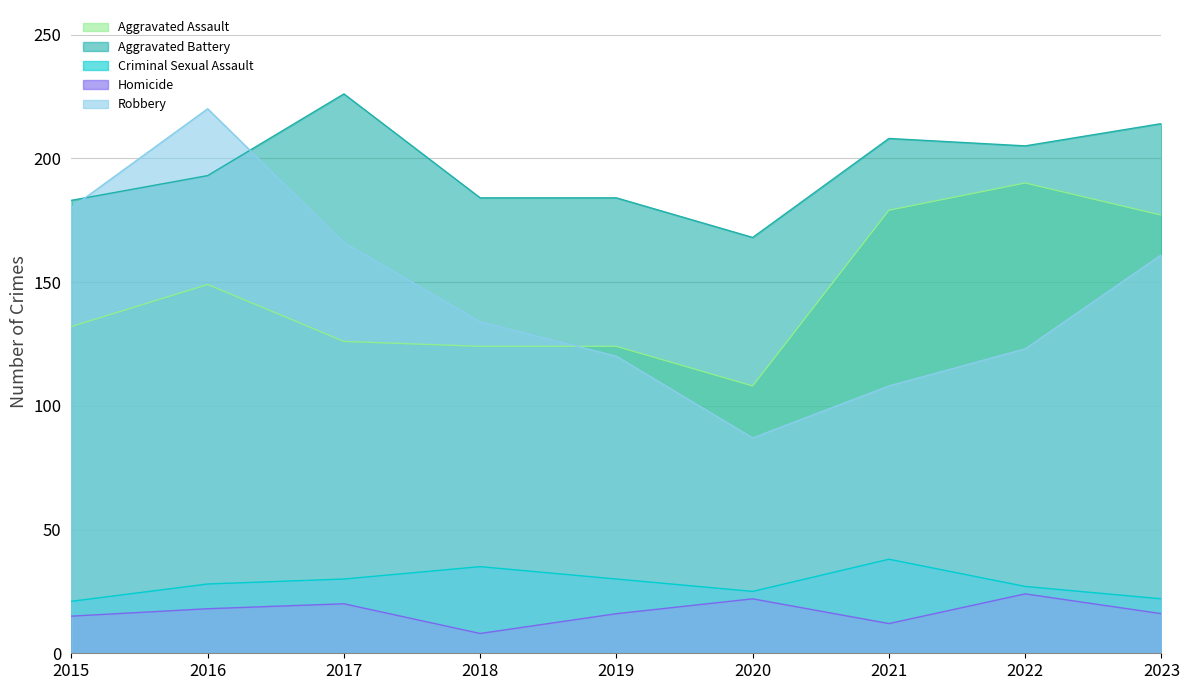

The value of Homicide at 2017 is 30. True or false?

False